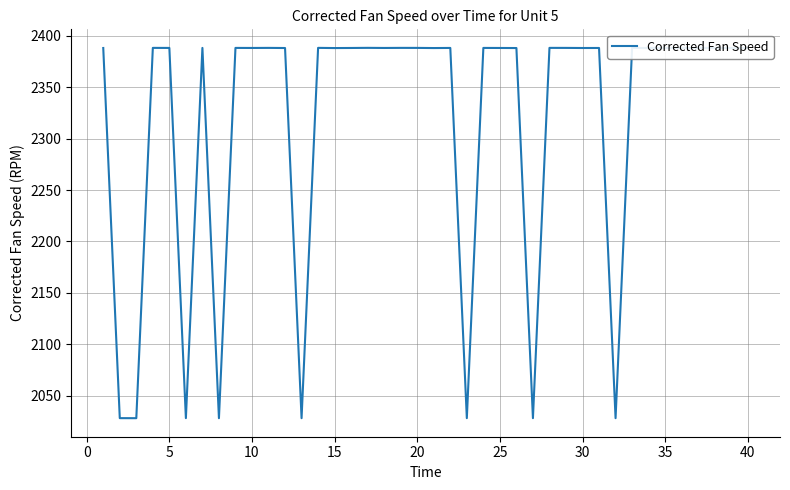

What is the maximum value shown in the chart?

2388.2